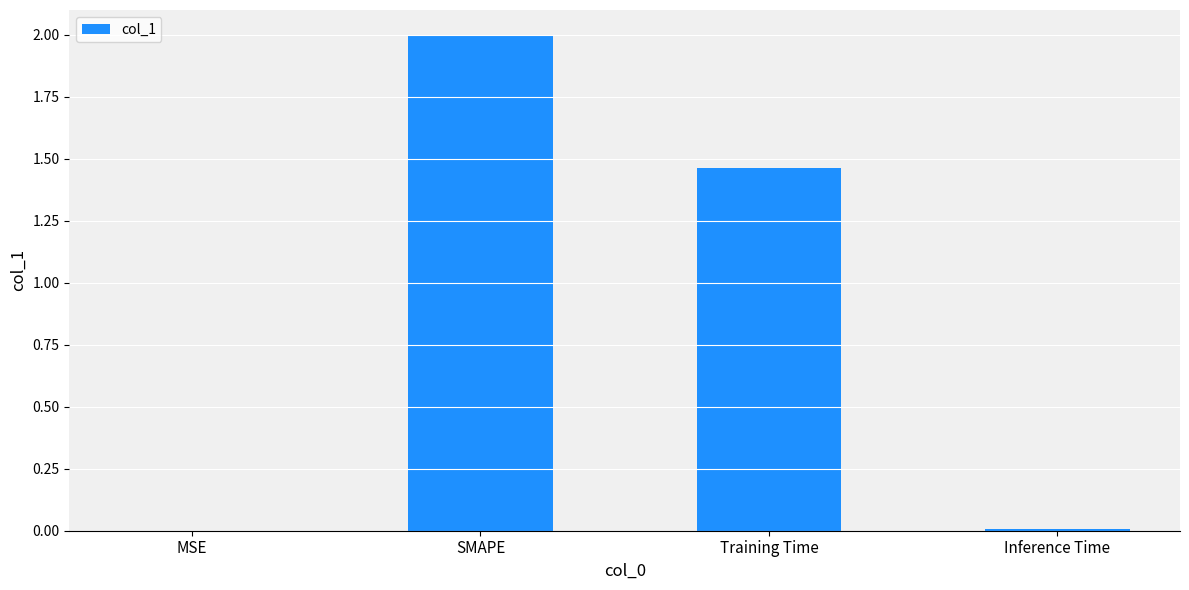

What is the sum of all values?

3.5